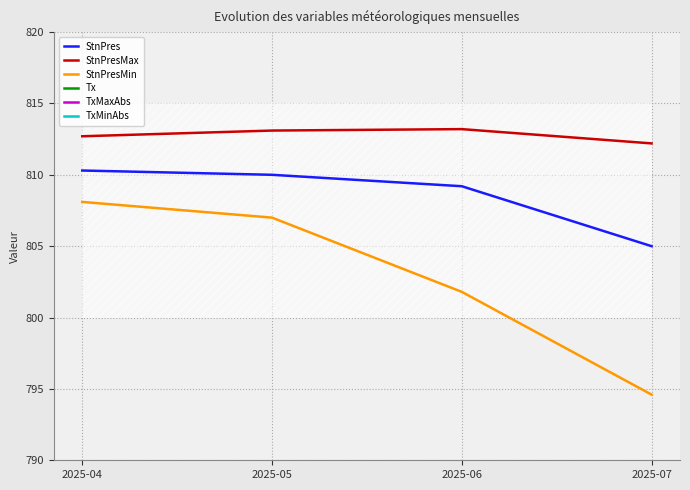

Which series has the largest total across all categories?

StnPresMax